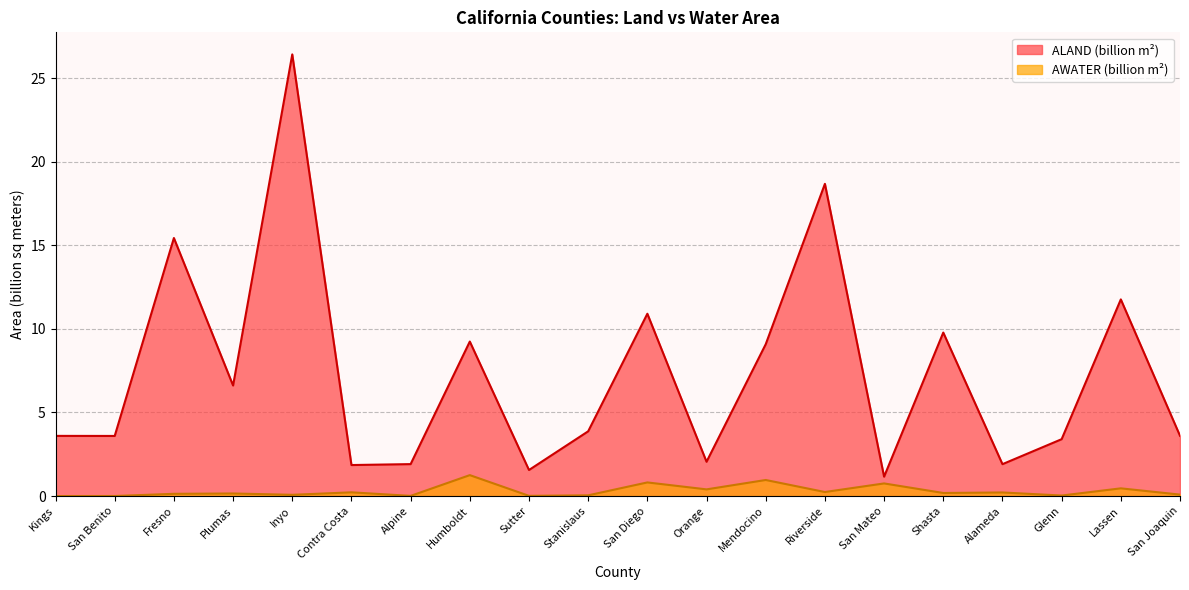

How many data points in ALAND are less than 3?

6